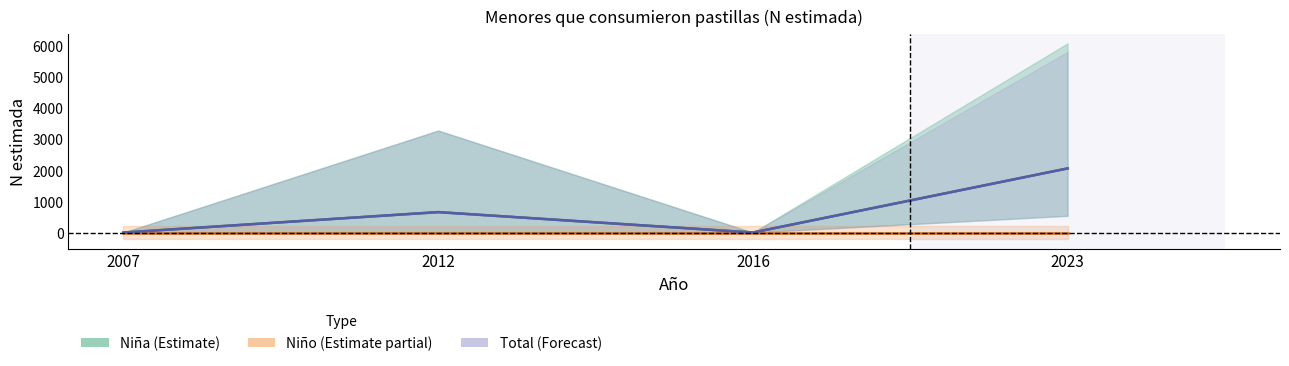

How many data points in Total N (estimada) are less than 656?

2